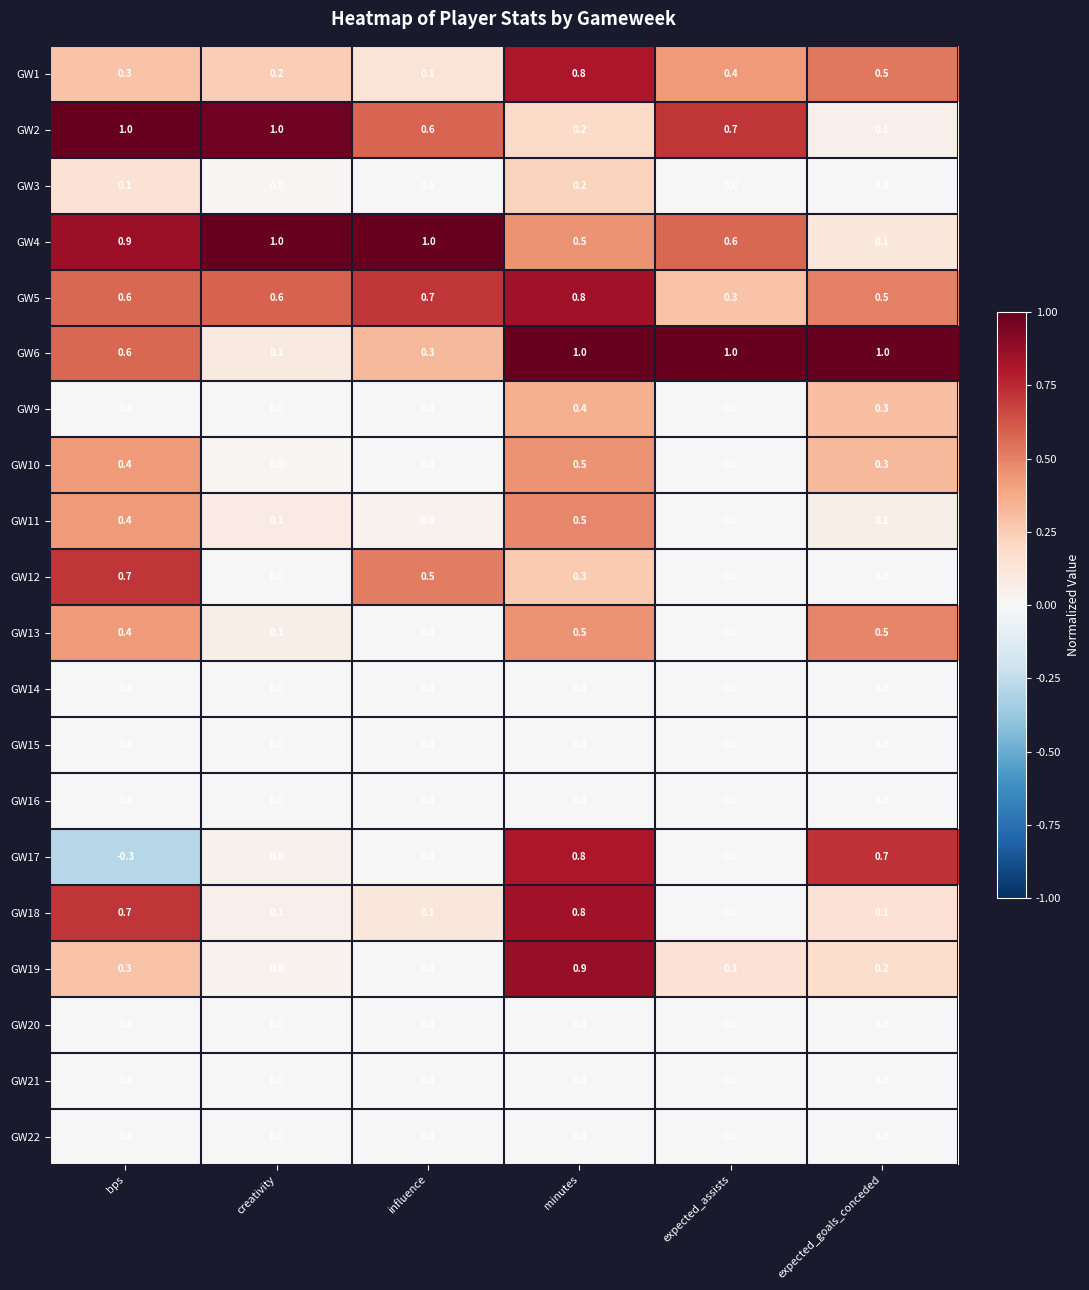

The value of GW4 at influence is 1.0. True or false?

True